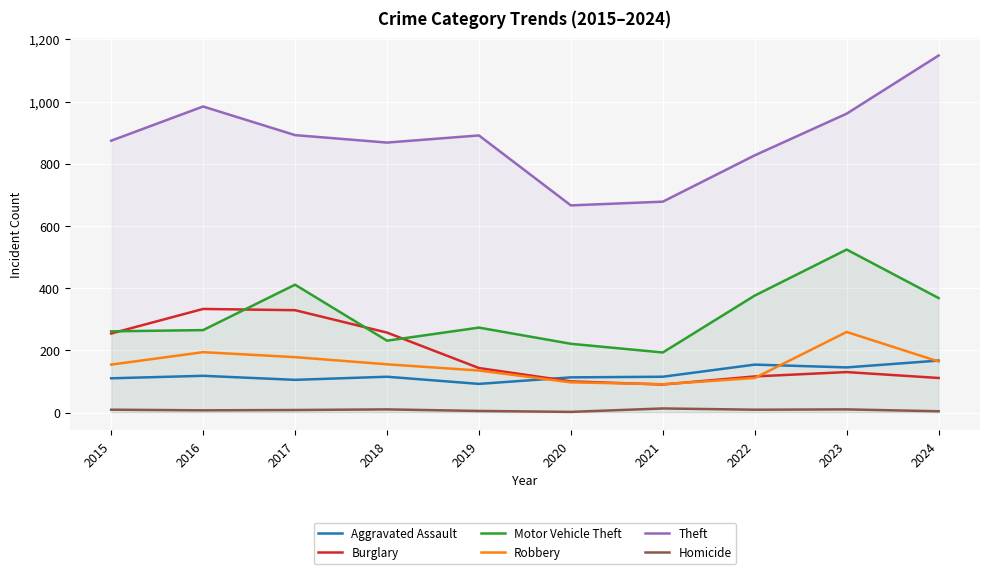

Where is Theft nearest to the value 907?

2017